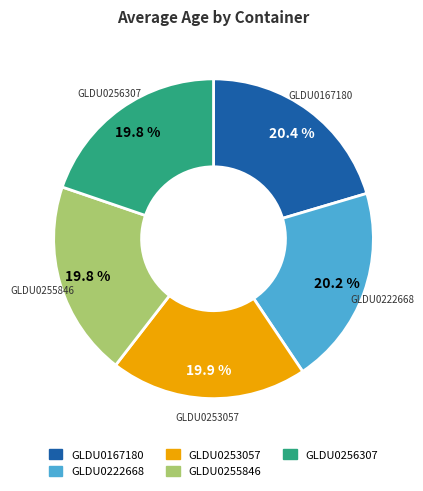

The GLDU0222668 slice represents 29% of the pie. True or false?

False